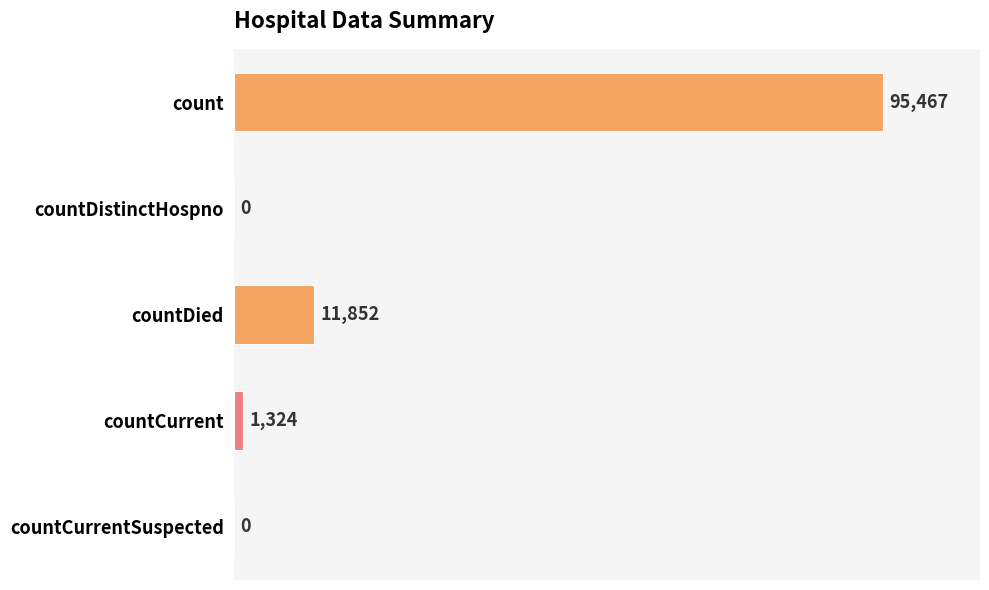

What is the sum of the values at countDied and count?

107319